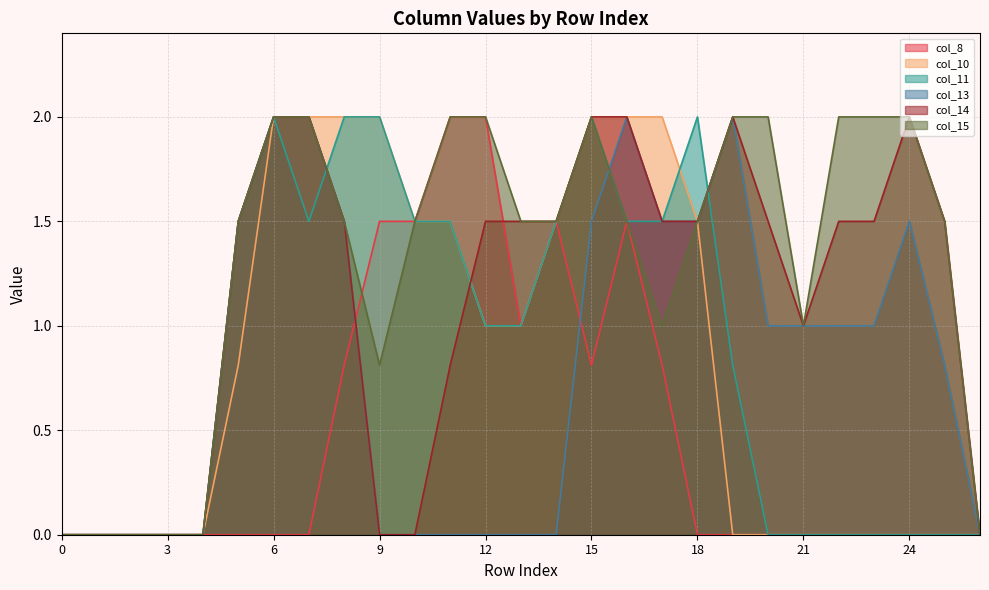

Between which two adjacent categories do col_11 and col_13 first intersect?

7 and 8